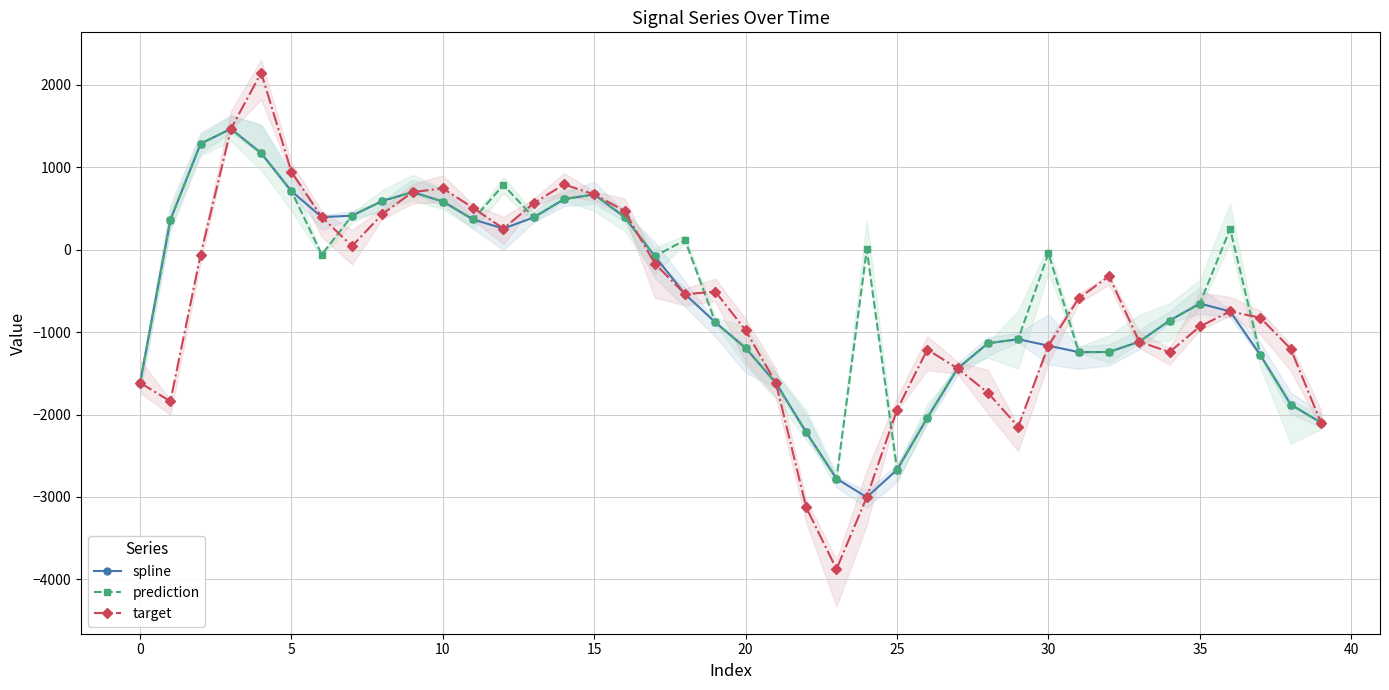

How many data points in spline are above -749?

19